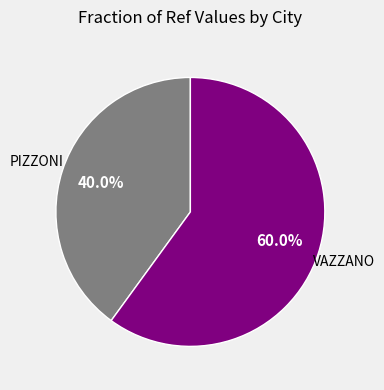

What percentage is the VAZZANO slice, to the nearest percent?

60%